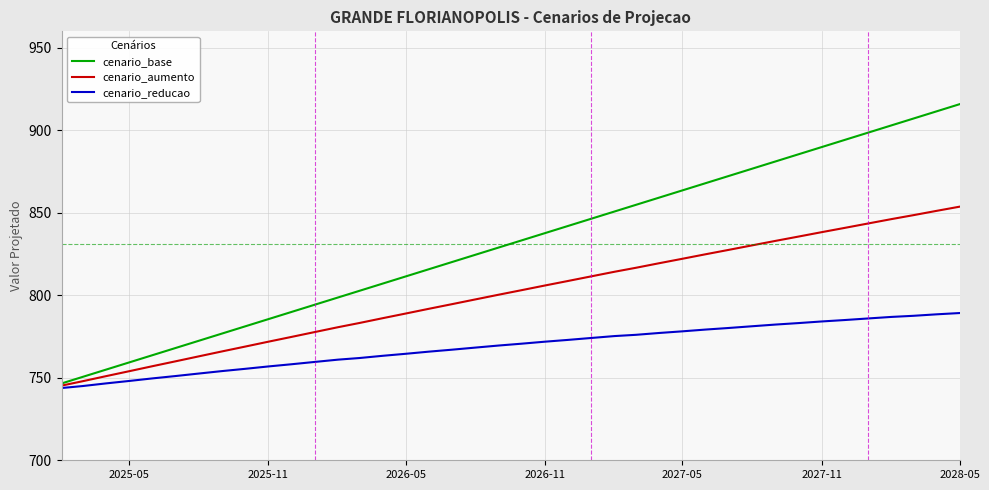

List the series in order of their peak value, highest first.

cenario_base, cenario_aumento, cenario_reducao